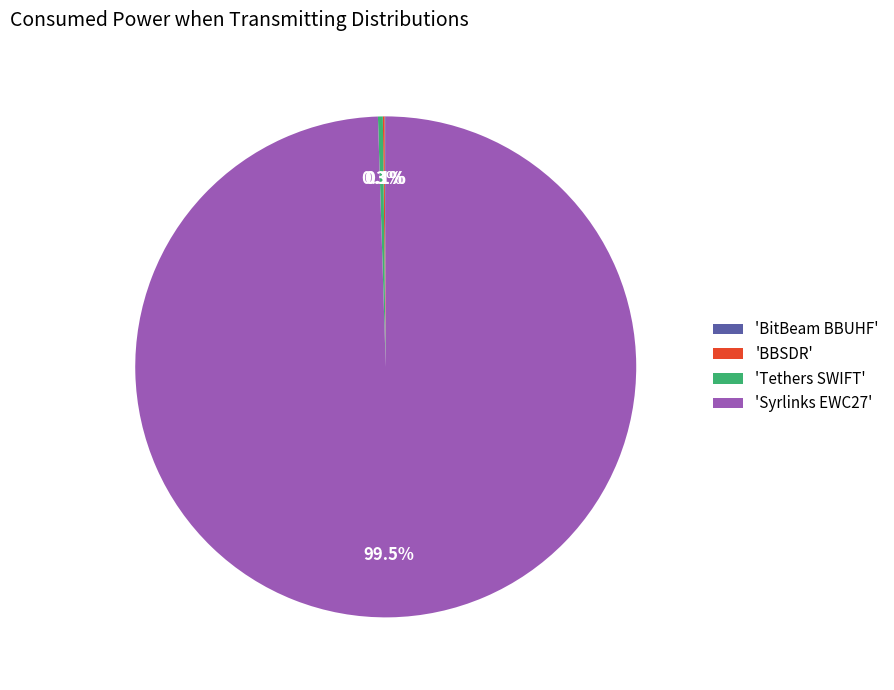

Which slice is the largest?

'Syrlinks EWC27'